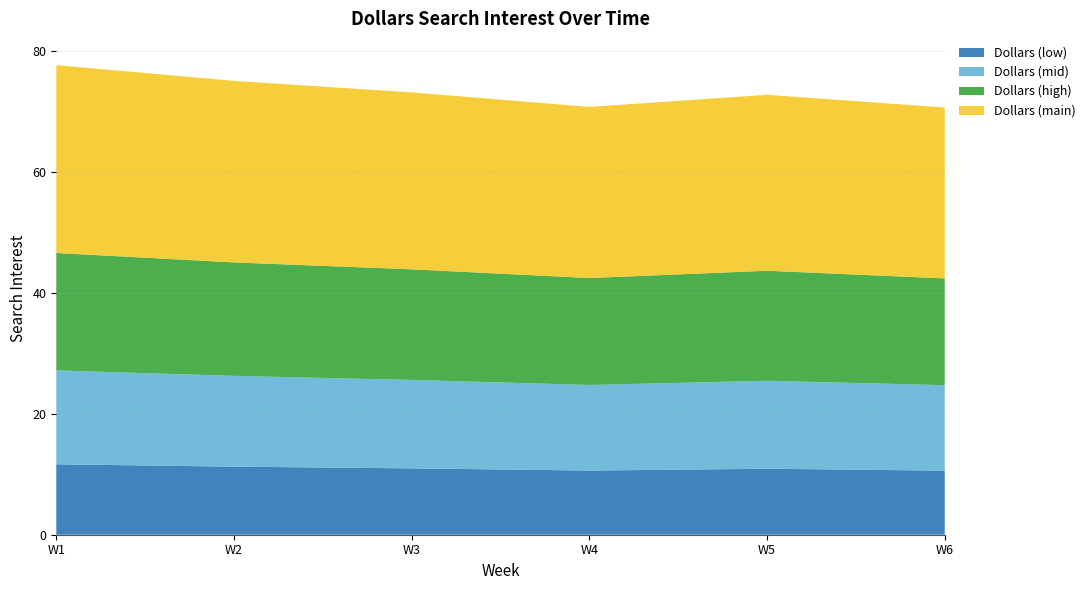

What is the minimum value for Dollars (low)?

10.6